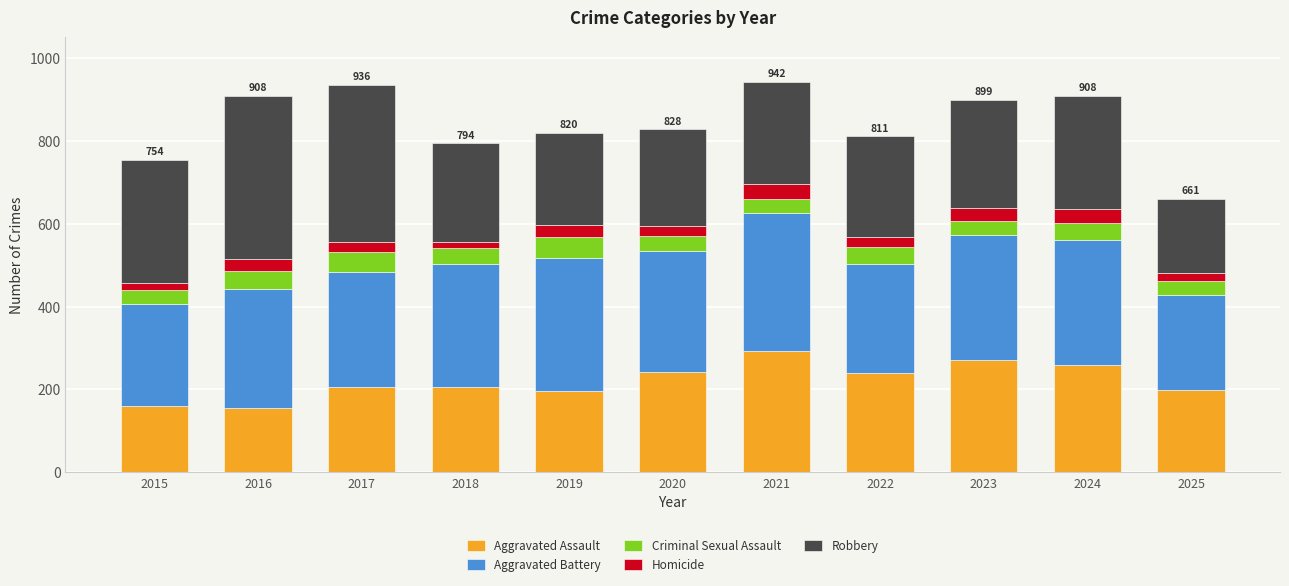

What is the maximum value for Aggravated Assault?

292